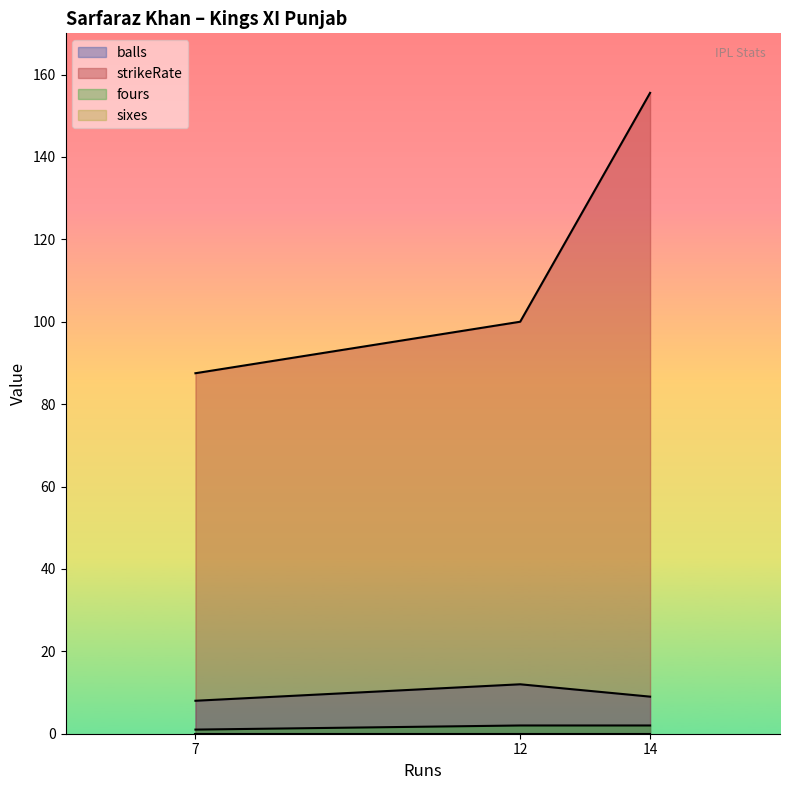

Reading left to right, transcribe all the data shown in this chart.

balls: 8.0	12.0	9.0
strikeRate: 87.5	100.0	155.6
fours: 1.0	2.0	2.0